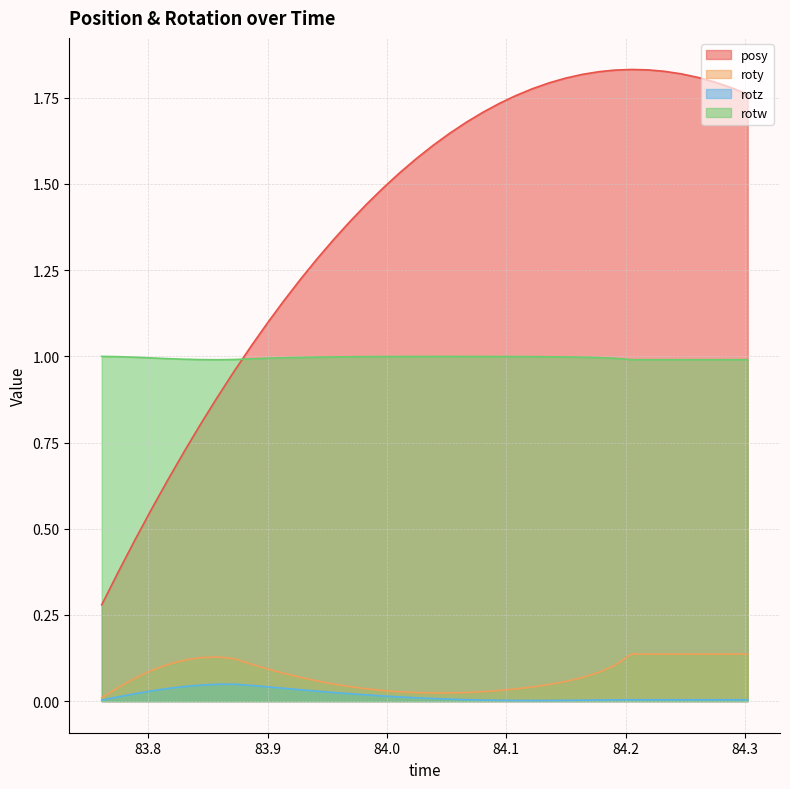

What is the total value across all series at 84.05249?

2.7